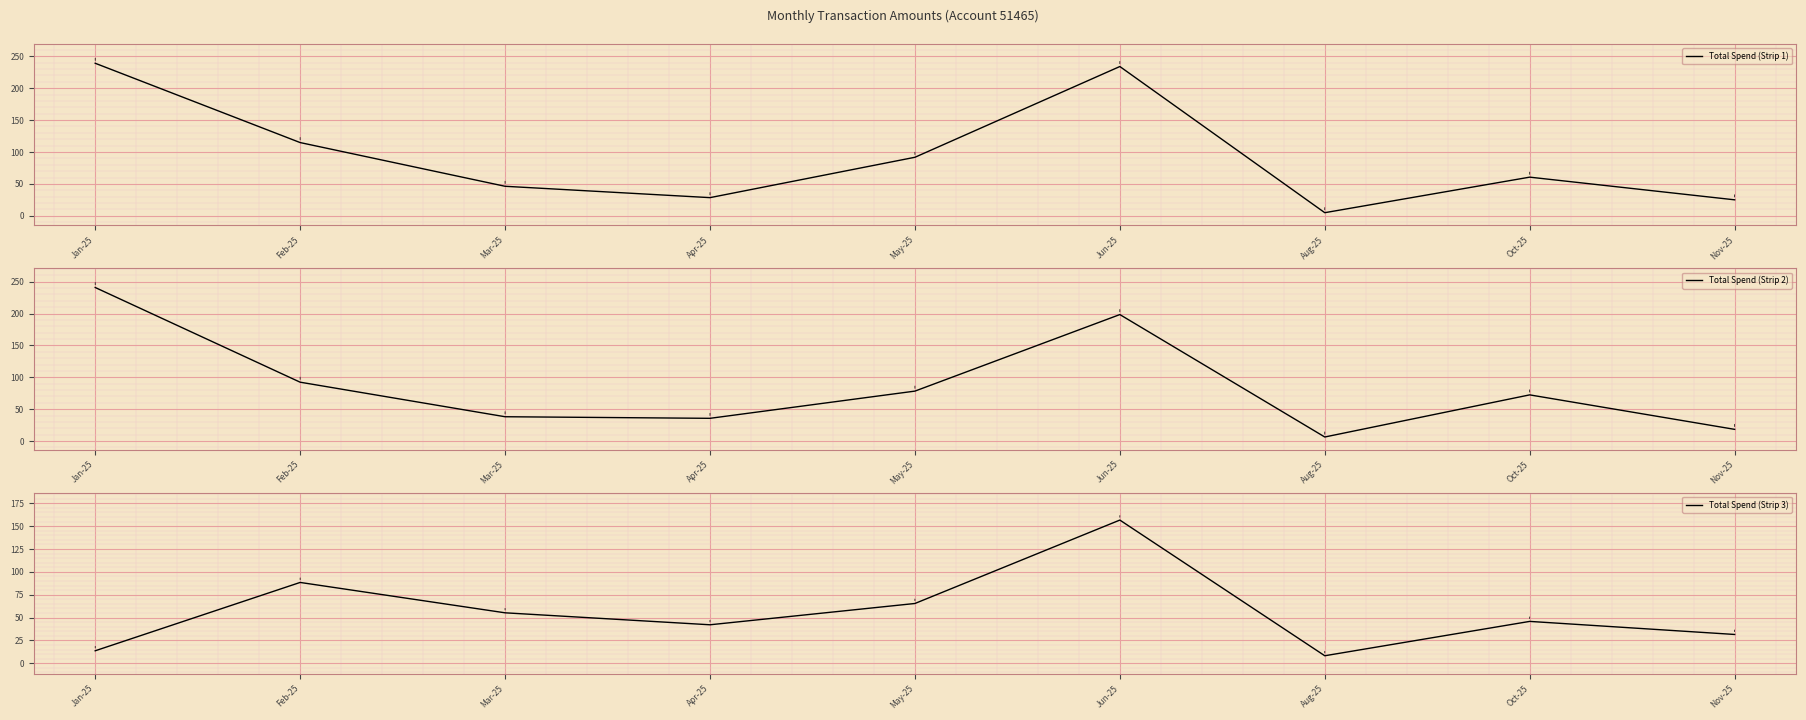

What is the maximum value shown in the chart?

240.9